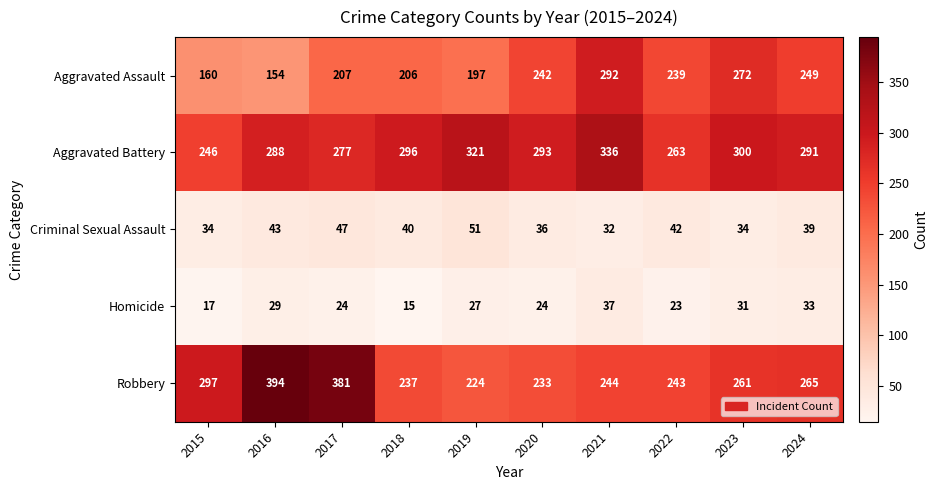

Rank the series by their maximum value, from lowest to highest.

Homicide, Criminal Sexual Assault, Aggravated Assault, Aggravated Battery, Robbery